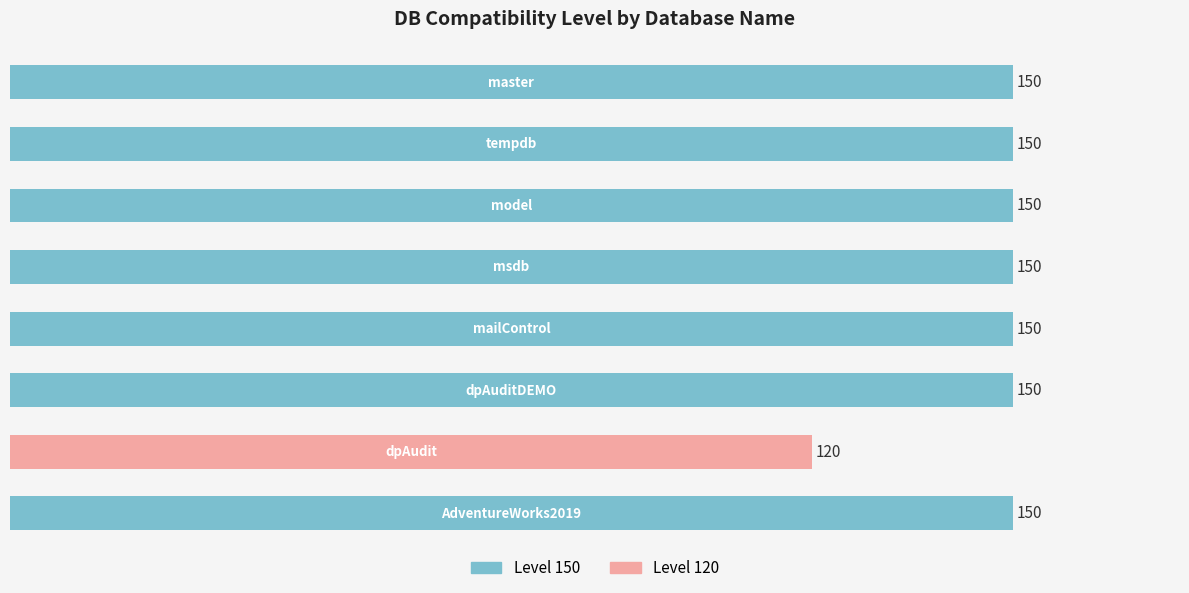

How many data points does each series have?

8